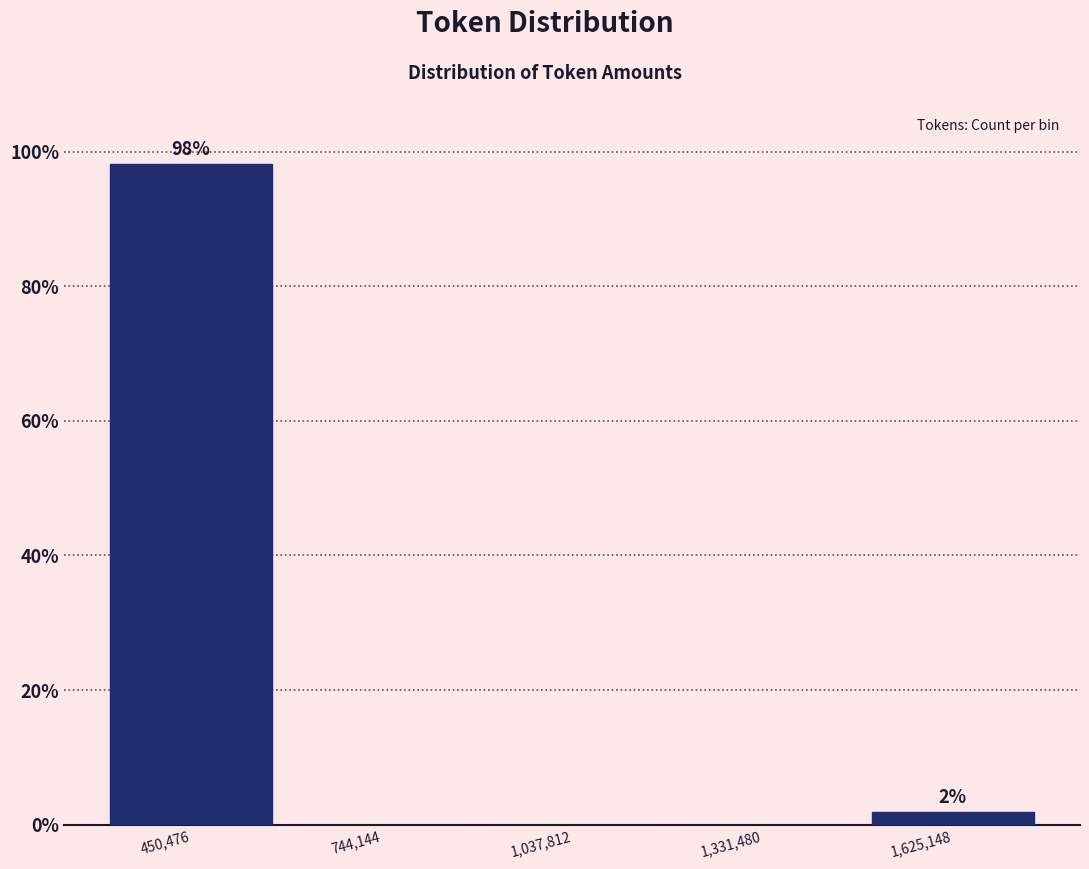

Over which range of the x-axis is the bar tallest?

300000 to 600000